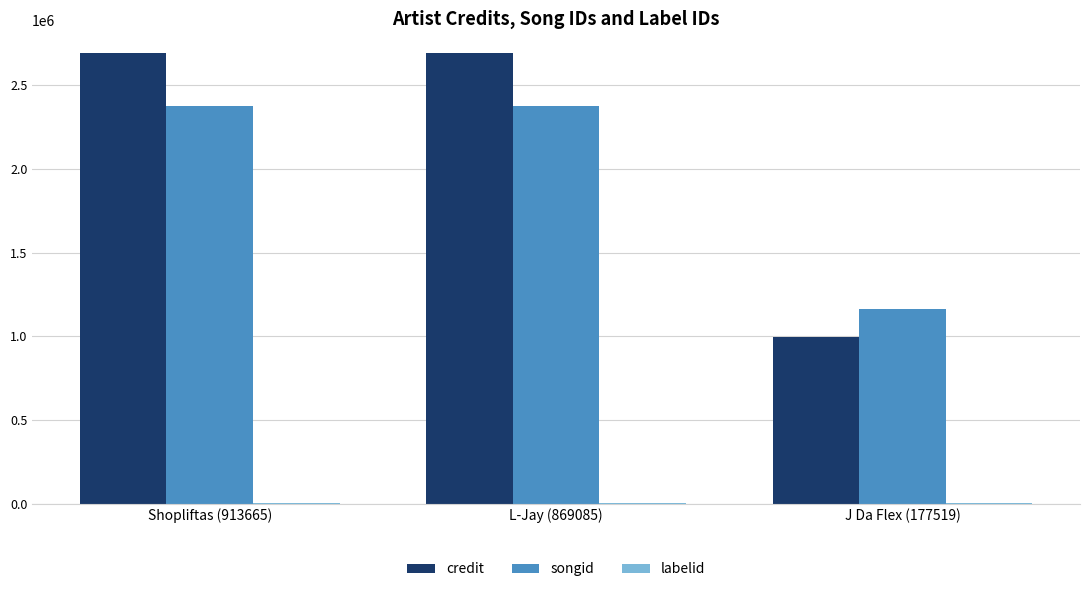

What is the greatest value displayed?

2690772